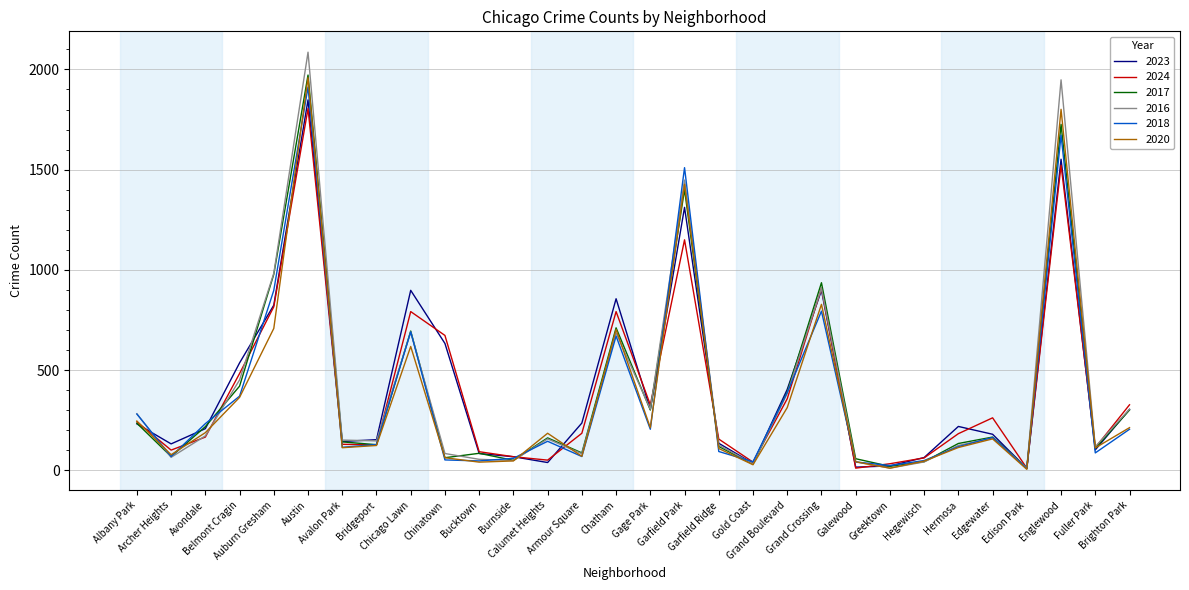

What is the total value across all series at Greektown?

121